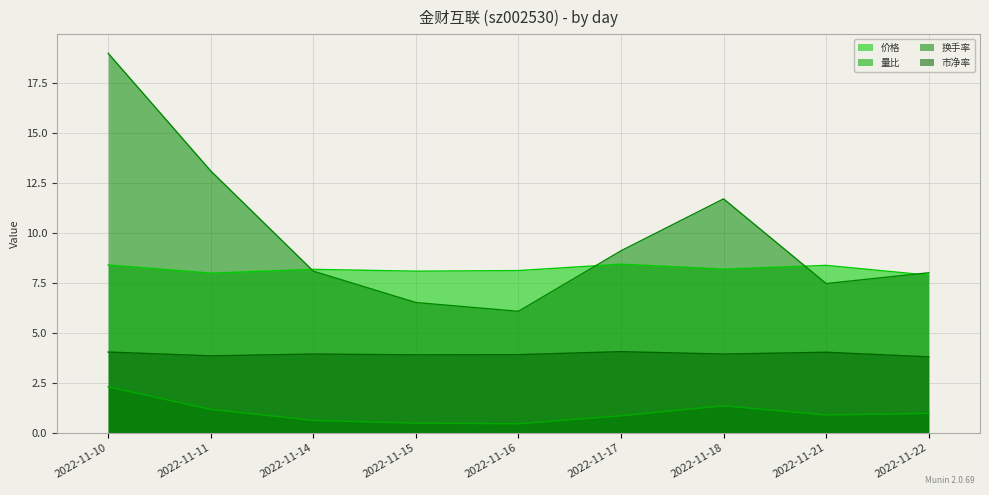

What is the difference between the 换手率 values at 2022-11-22 and 2022-11-18?

3.7